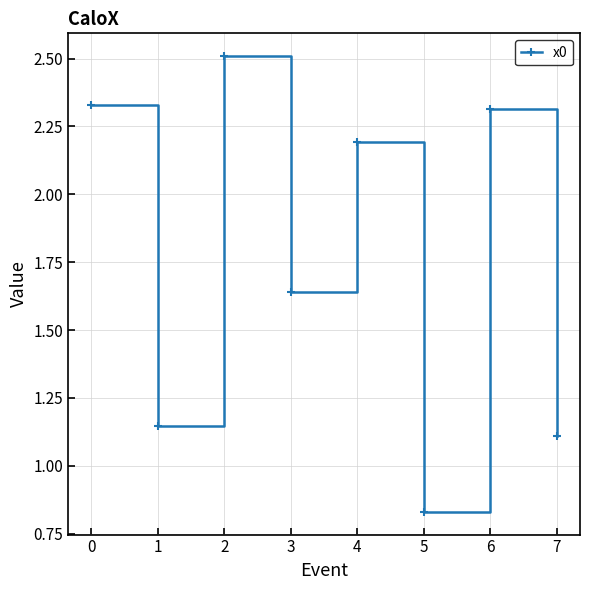

Is it true that the value at 6 is 0.9?

False